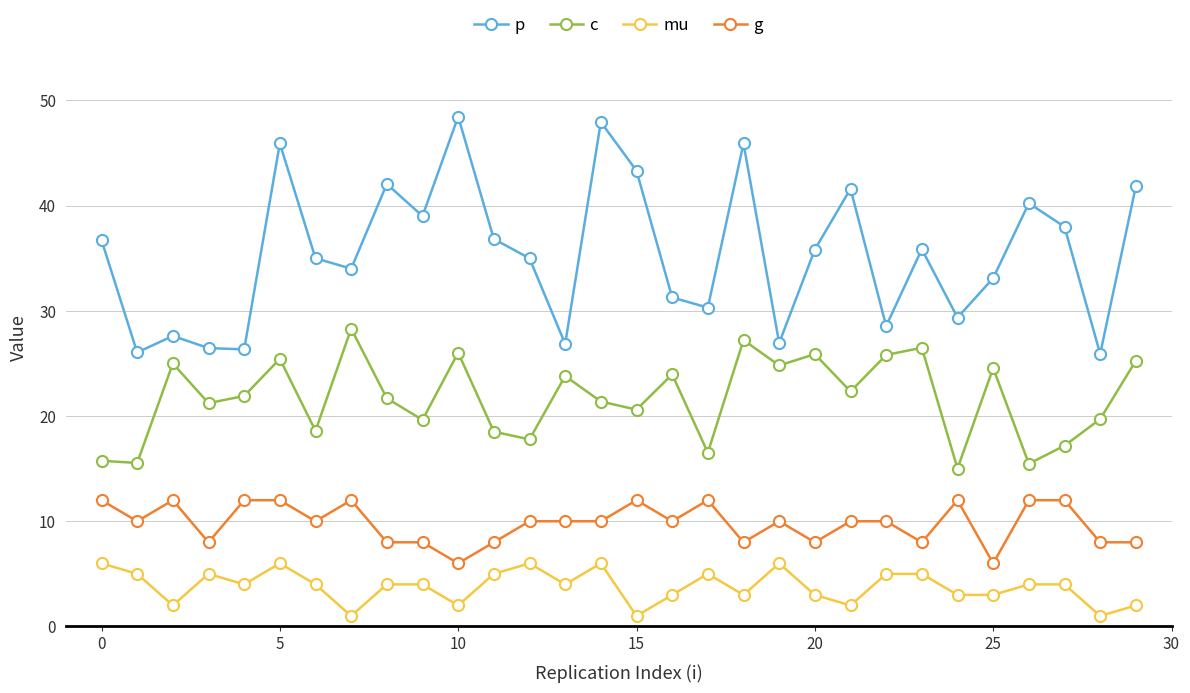

What is the minimum value for c?

15.0